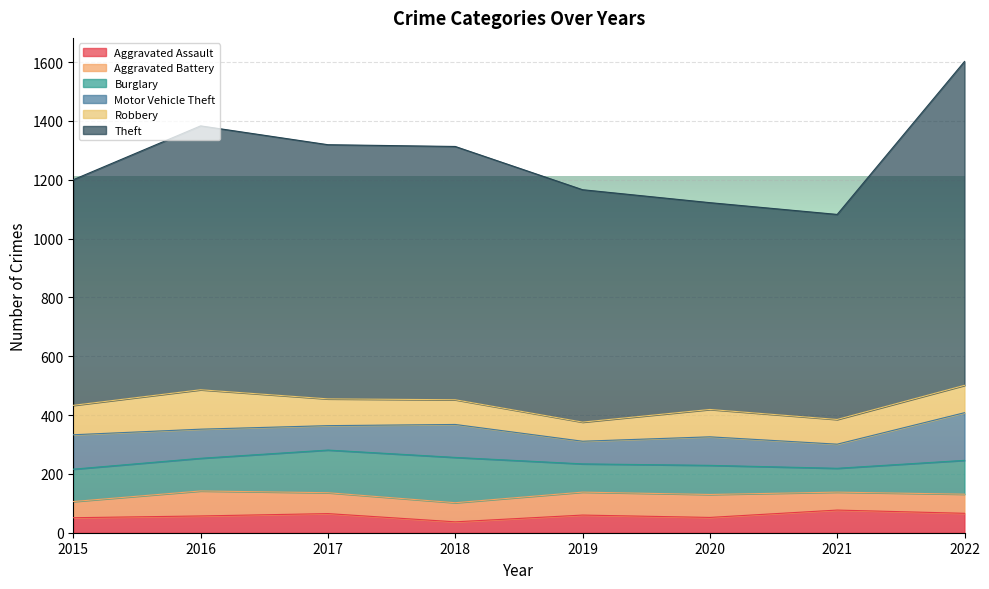

True or false: Aggravated Assault has a value of 60 at 2019.

True